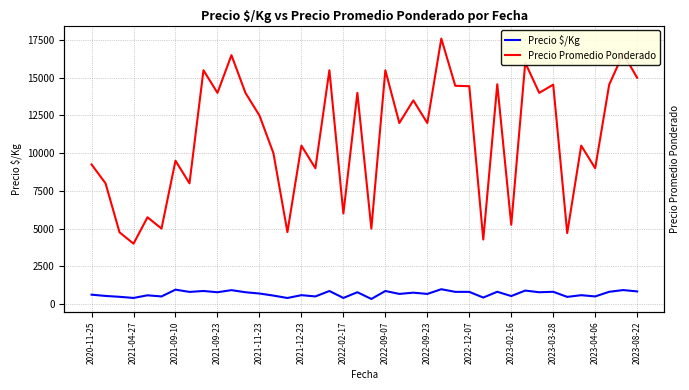

What is the value of the Precio $/Kg point at the 37th from the left?

500